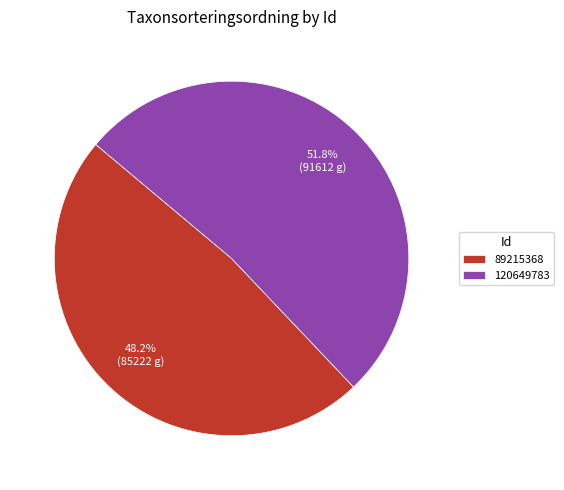

Do 89215368 and 120649783 together represent more than half of the pie?

Yes